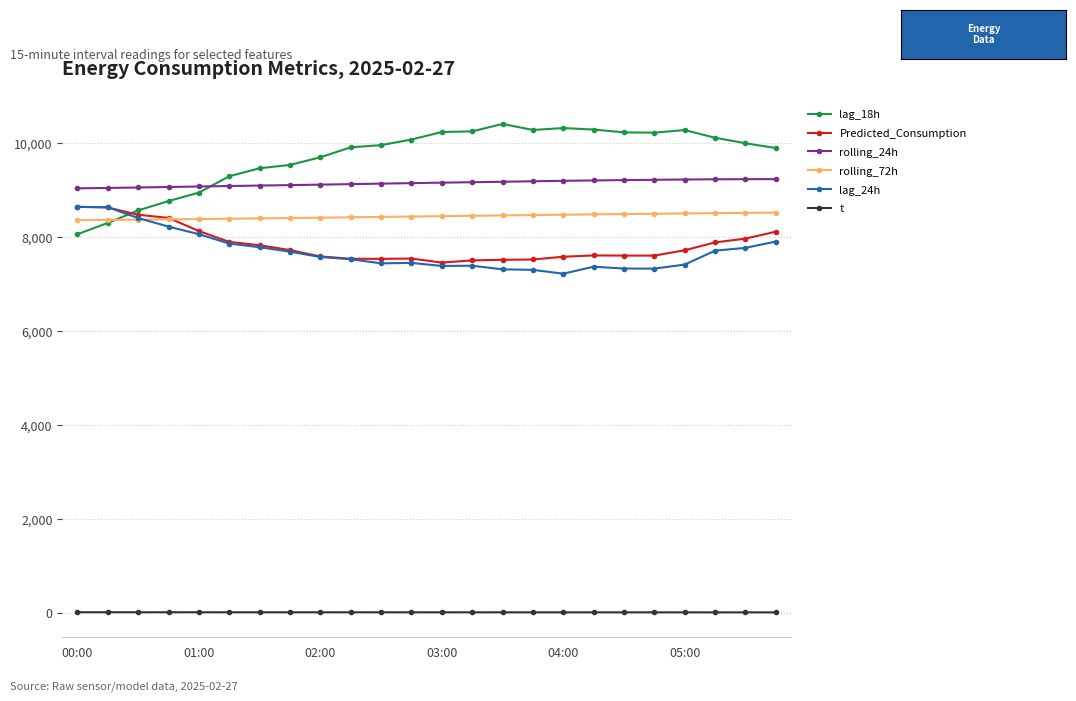

What is the sum of all lag_24h values?

184744.0